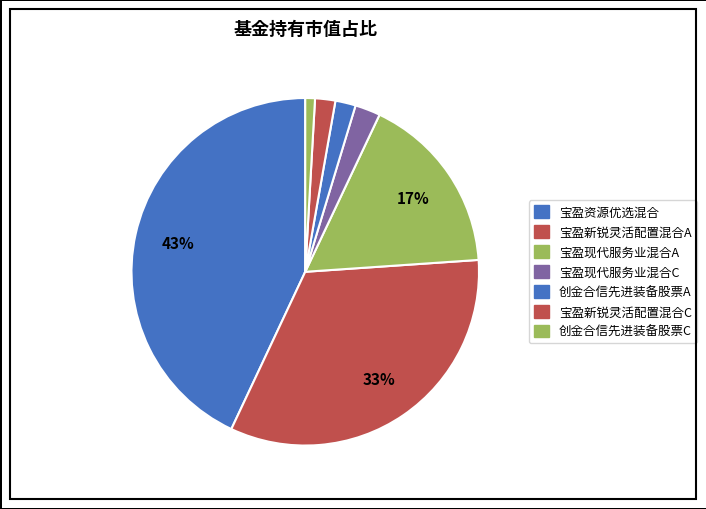

Which category has the smallest portion of the pie?

创金合信先进装备股票C